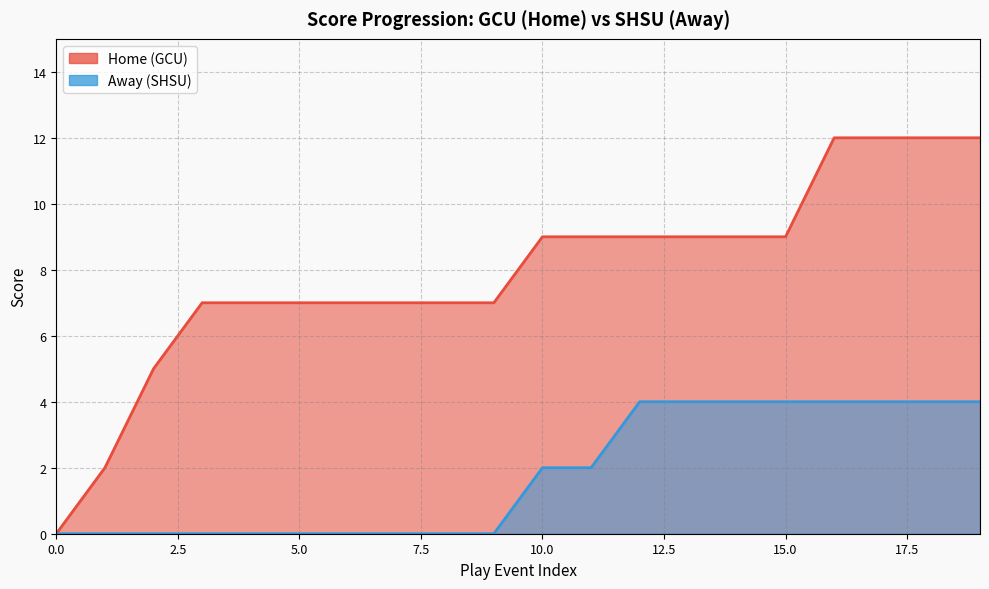

What is the difference between the maximum and minimum values in the Home series?

12